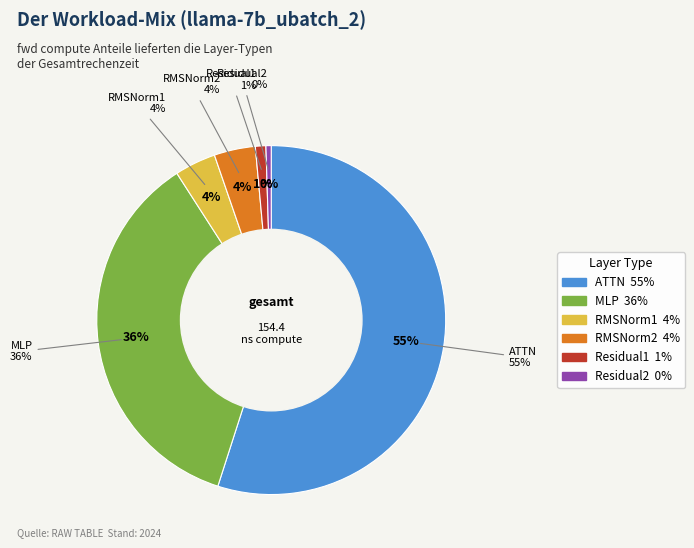

Approximately how many times larger is the value at Residual1 compared to RMSNorm2?

0.3